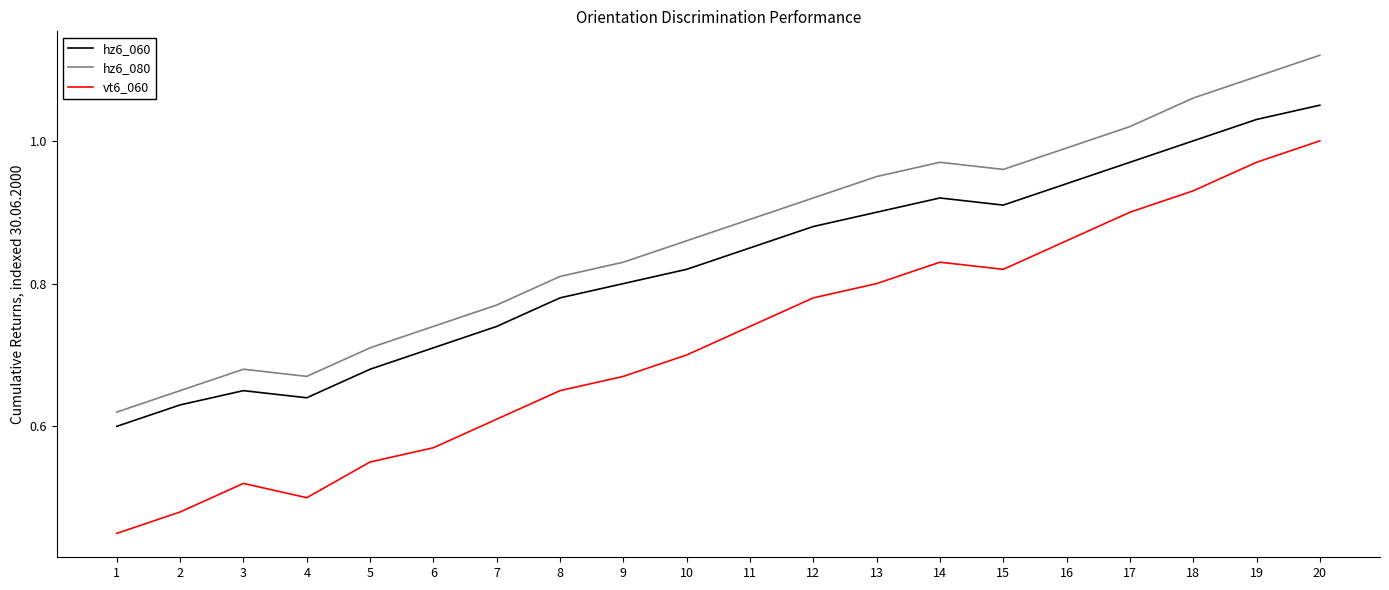

Where is hz6_060 nearest to the value 0?

1